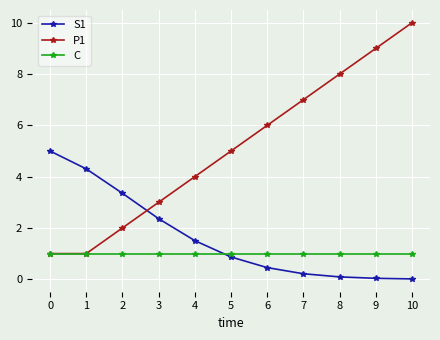

What is the value of the P1 point at the 9th from the left?

8.0